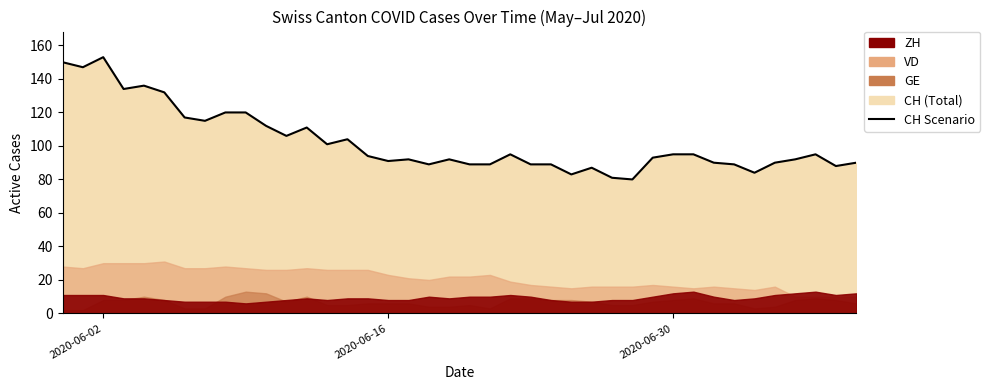

How many lines are shown in the chart?

1